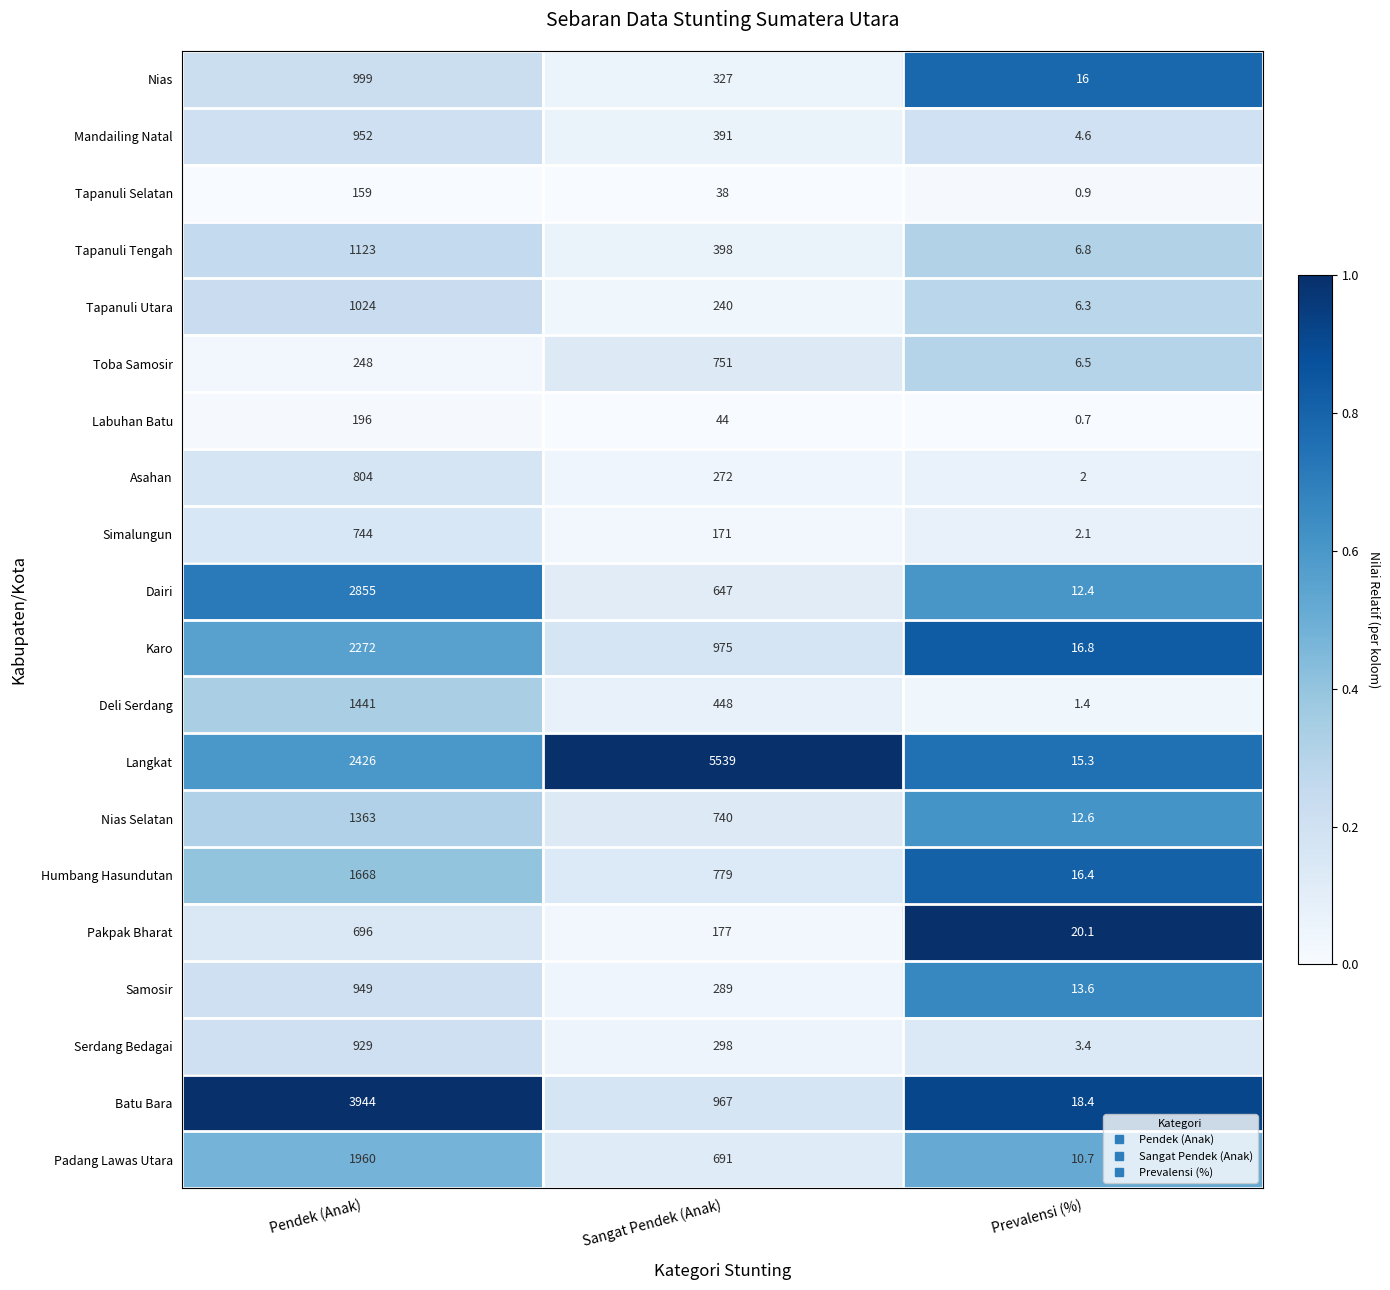

Rank the series at Pendek (Anak) from highest to lowest value.

Batu Bara, Dairi, Langkat, Karo, Padang Lawas Utara, Humbang Hasundutan, Deli Serdang, Nias Selatan, Tapanuli Tengah, Tapanuli Utara, Nias, Mandailing Natal, Samosir, Serdang Bedagai, Asahan, Simalungun, Pakpak Bharat, Toba Samosir, Labuhan Batu, Tapanuli Selatan